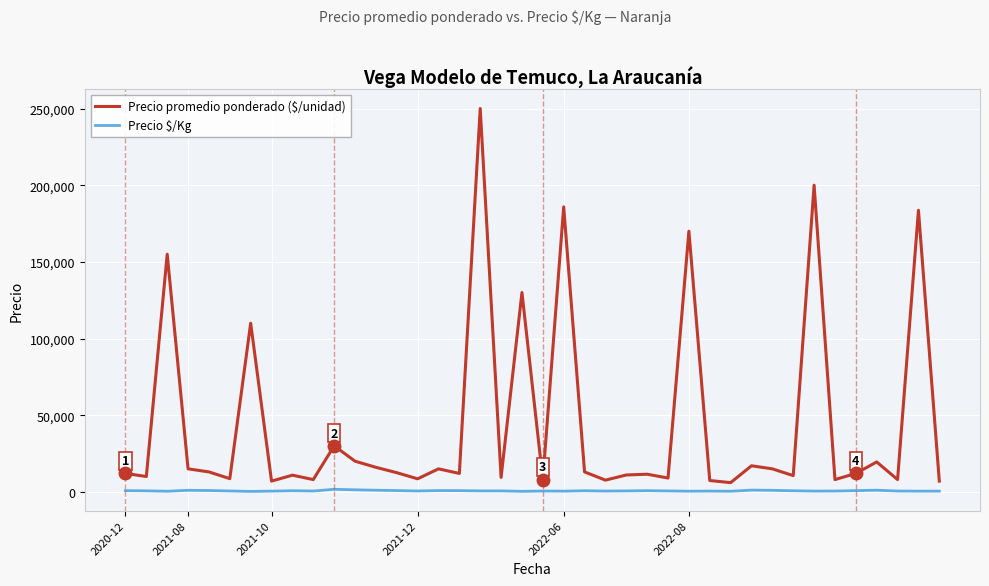

How many lines are shown in the chart?

2